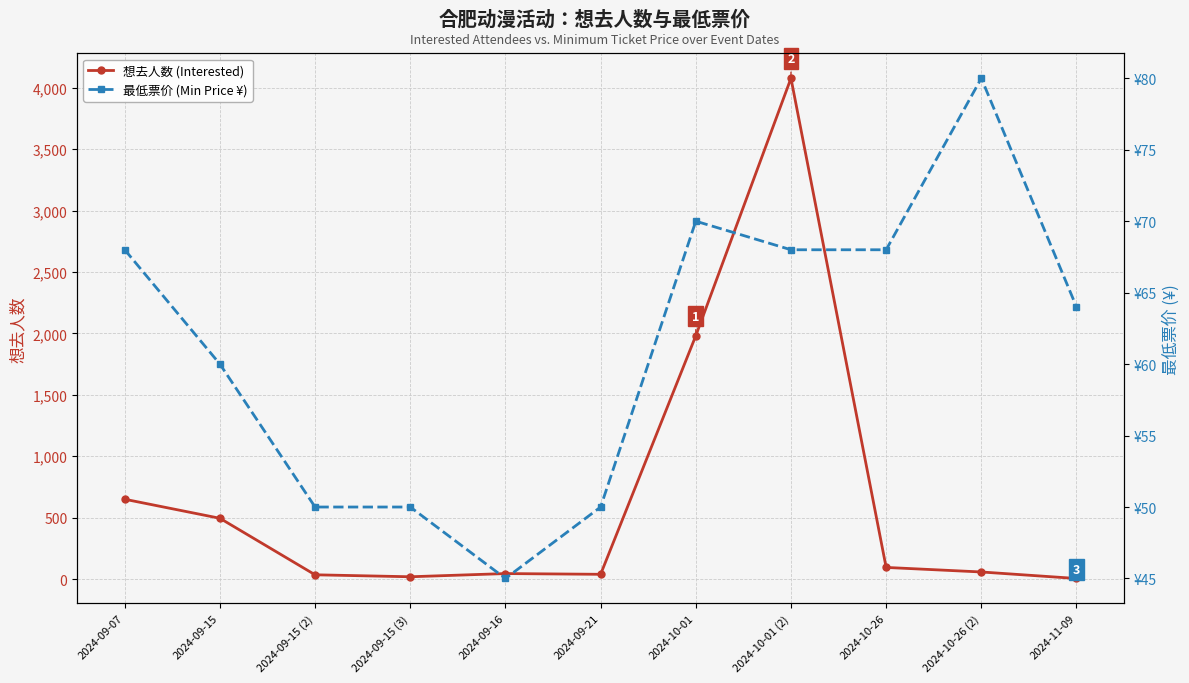

How many times do 最低票价 (Min Price ¥) and 想去人数 (Interested) cross each other?

3